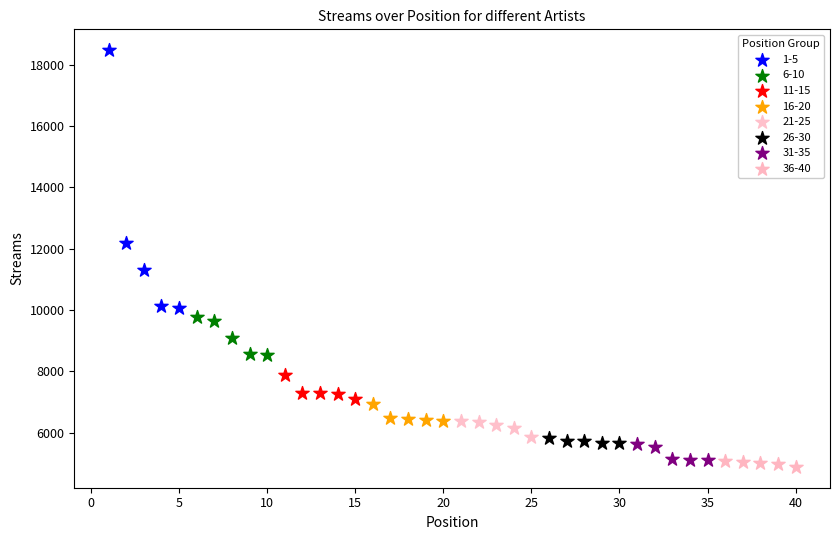

What are all the series names shown in the legend?

1-5, 6-10, 11-15, 16-20, 21-25, 26-30, 31-35, 36-40